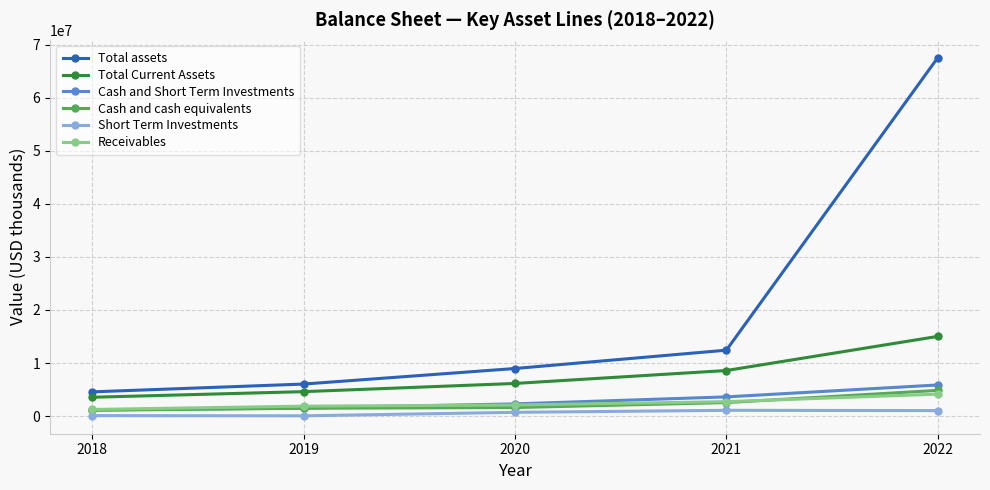

Which category has the highest value in the Cash and cash equivalents series?

2022